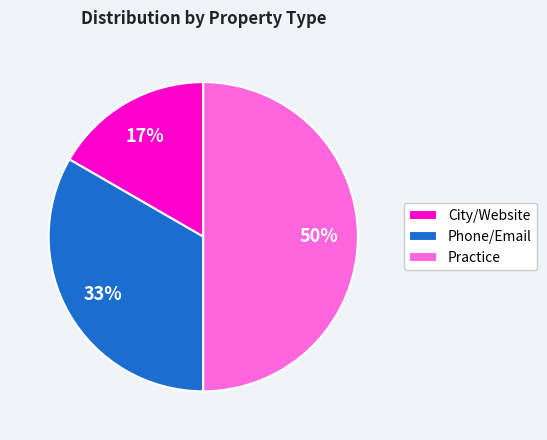

To the nearest percent, what percentage of the pie is City/Website?

17%